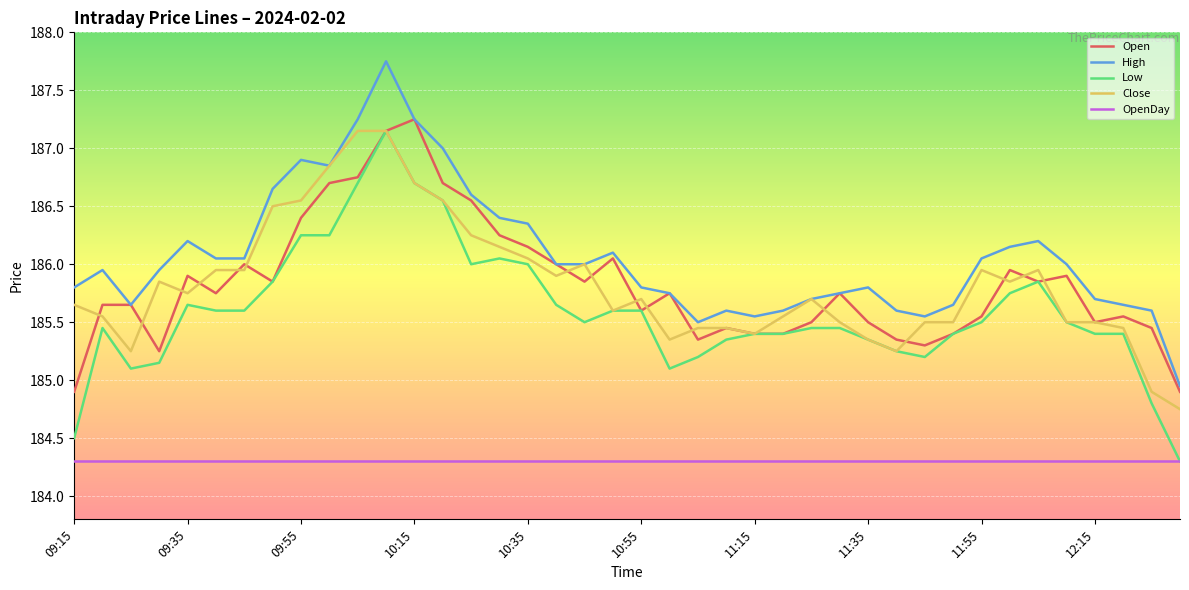

True or false: High and OpenDay intersect in this chart.

False